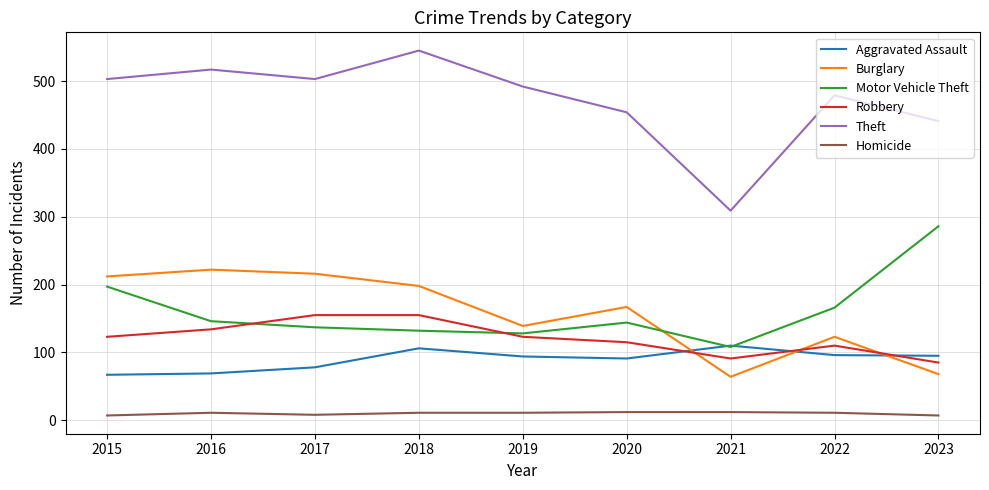

What is the average value of the Homicide series?

10